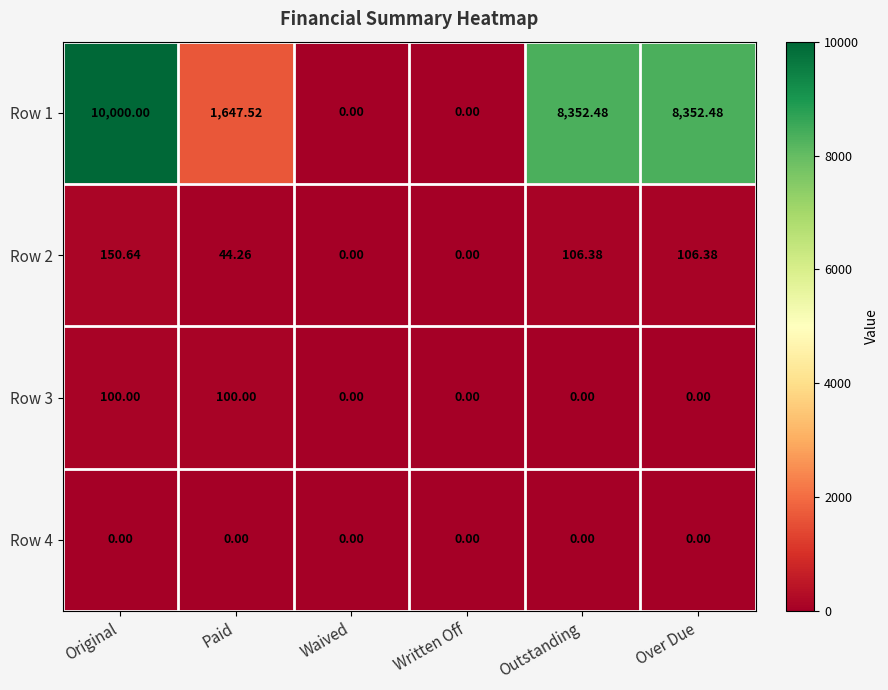

Rank the series at Paid from highest to lowest value.

Row 1, Row 3, Row 2, Row 4